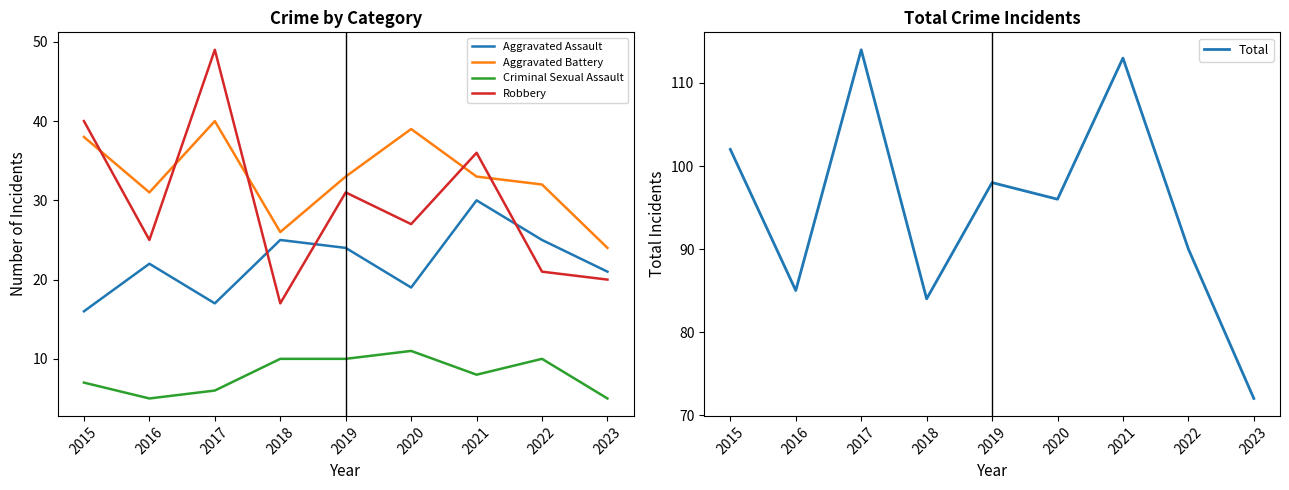

At which category does Total reach its first local peak?

2017